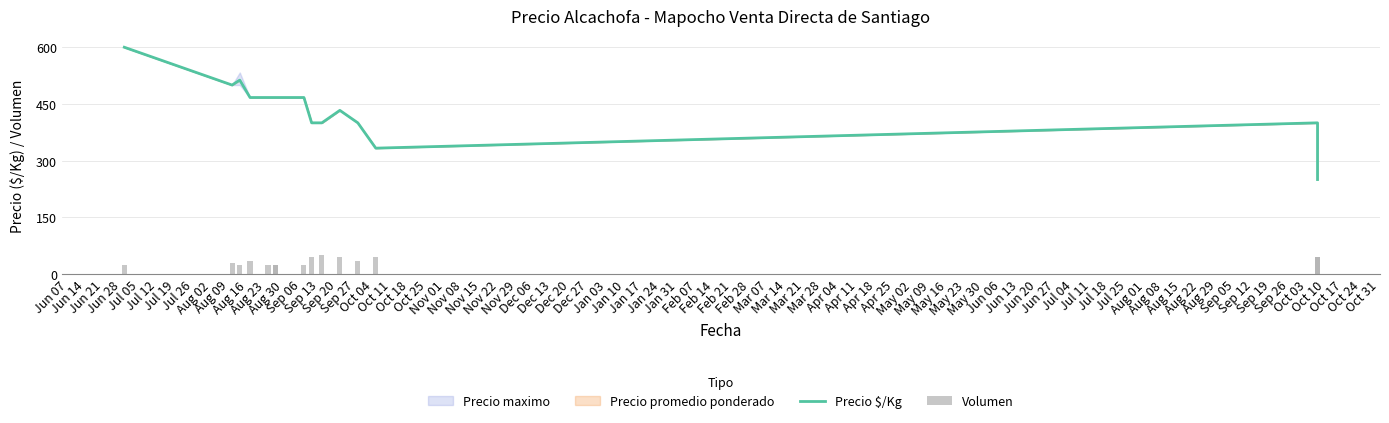

At which label does Volumen reach its minimum?

Jun 28